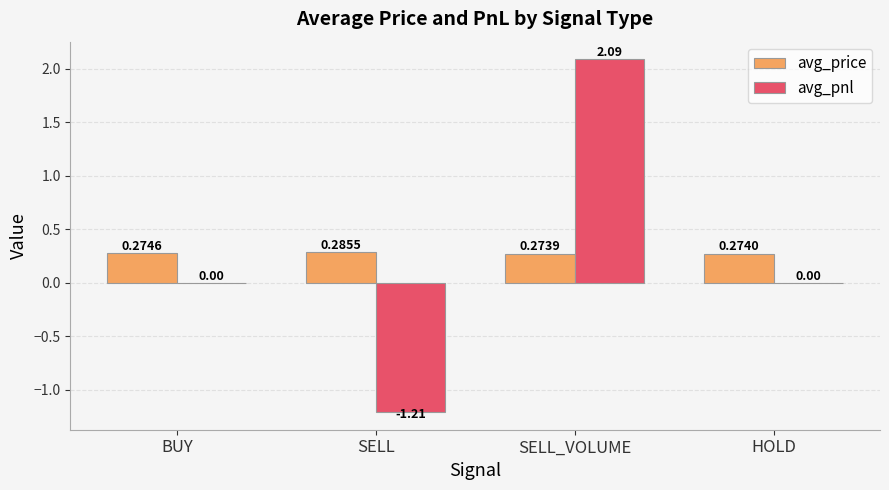

Which category has the highest value across all series?

SELL_VOLUME